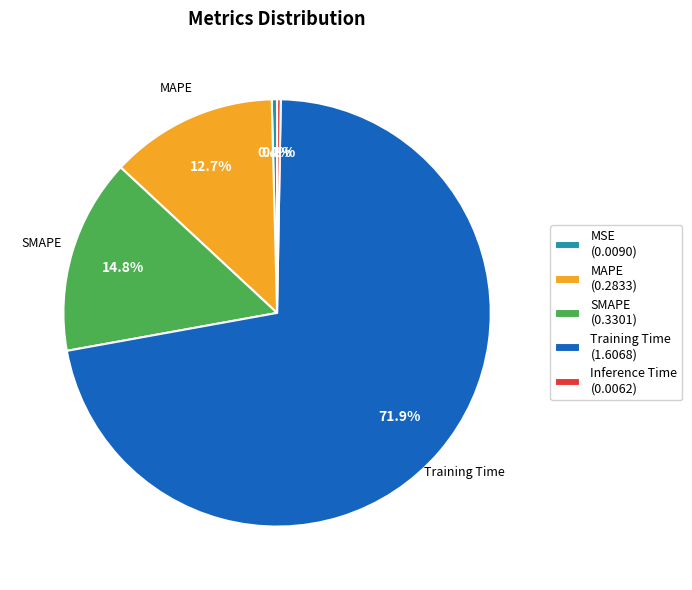

To the nearest percent, what is the difference between the largest and smallest slice percentages?

72%